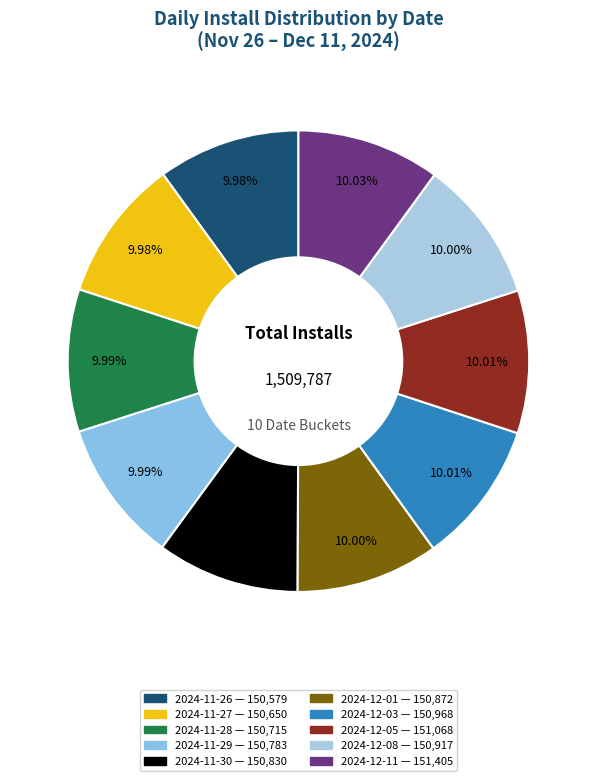

Is there any slice that represents more than half of the pie?

No